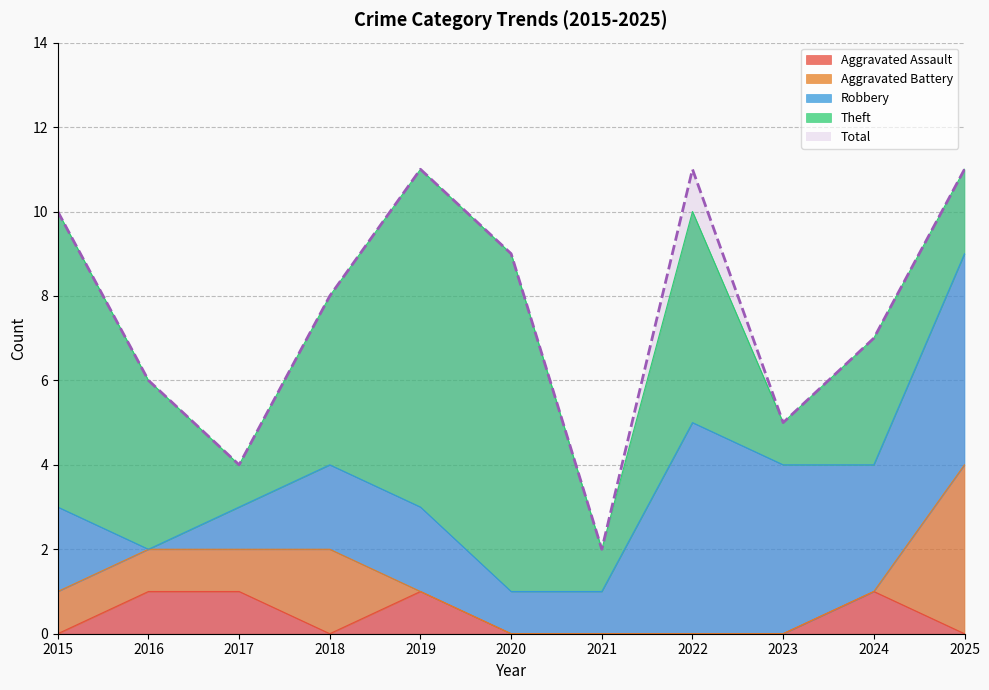

Reading left to right, extract all data points from this chart.

Aggravated Assault: 0	1	1	0	1	0	0	0	0	1	0
Aggravated Battery: 1	1	1	2	0	0	0	0	0	0	4
Robbery: 2	0	1	2	2	1	1	5	4	3	5
Theft: 7	4	1	4	8	8	1	5	1	3	2
Total: 10	6	4	8	11	9	2	11	5	7	11